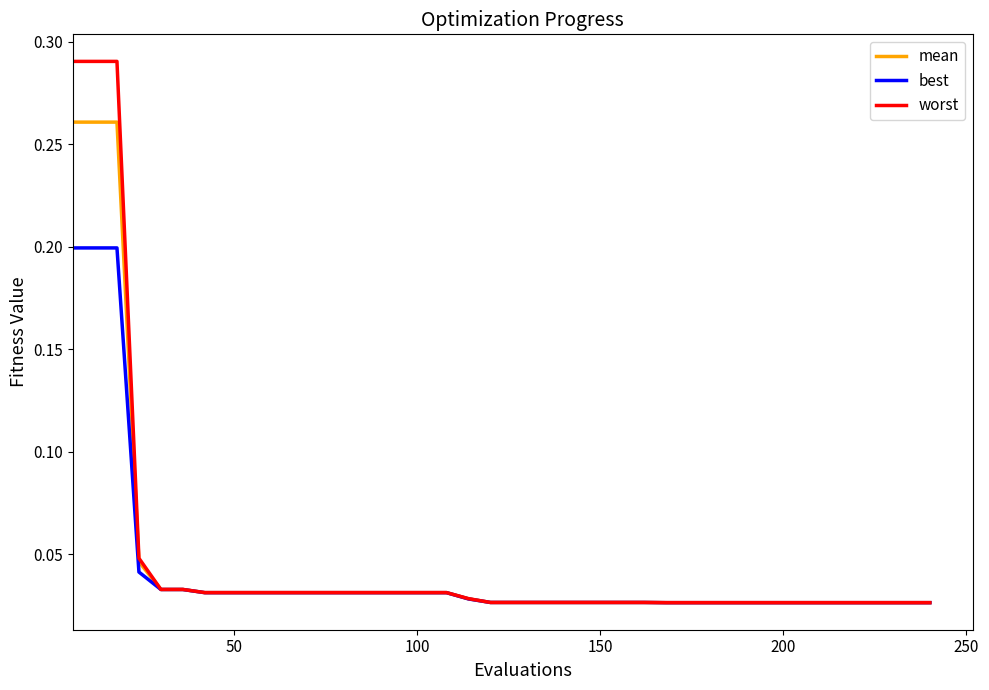

Rank the series by their average value, from lowest to highest.

best, mean, worst